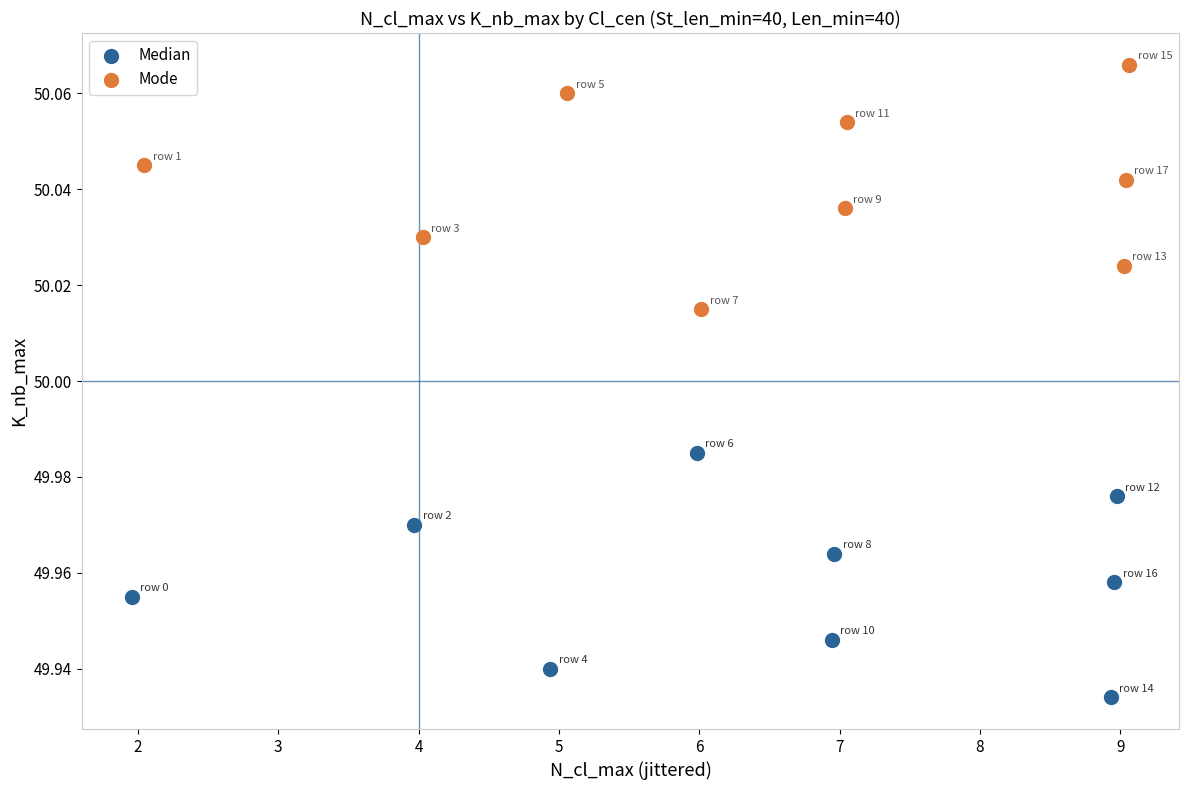

What are all the series names shown in the legend?

Median, Mode